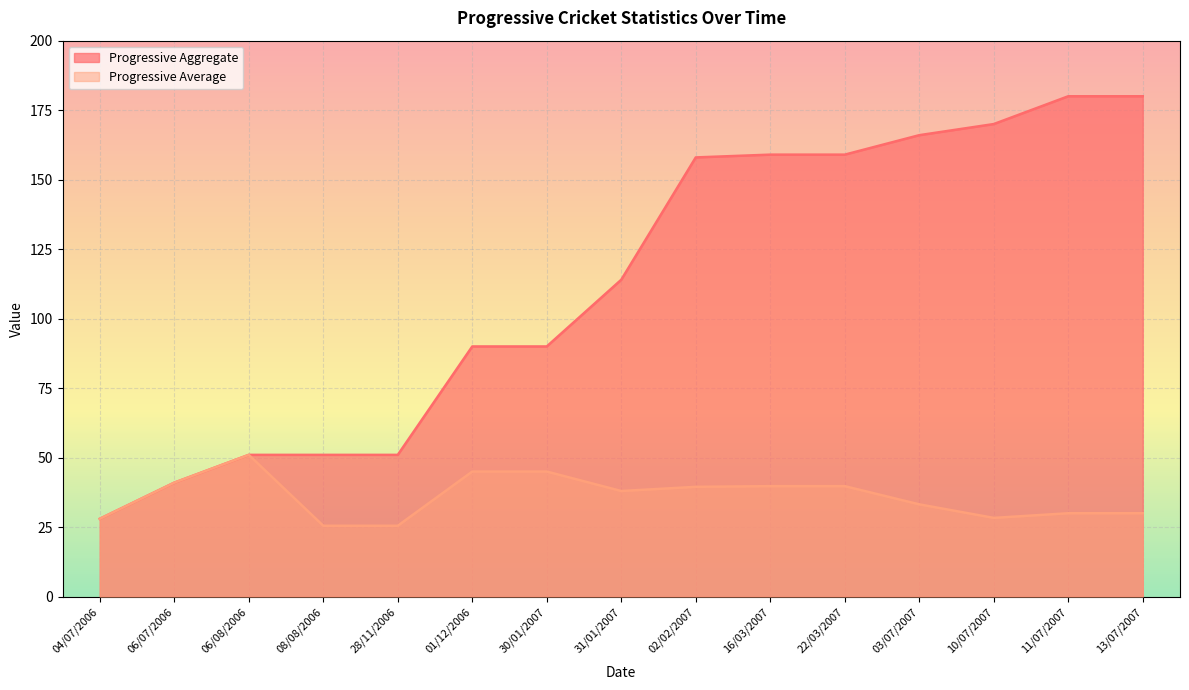

What is the maximum value for Progressive Average?

51.0